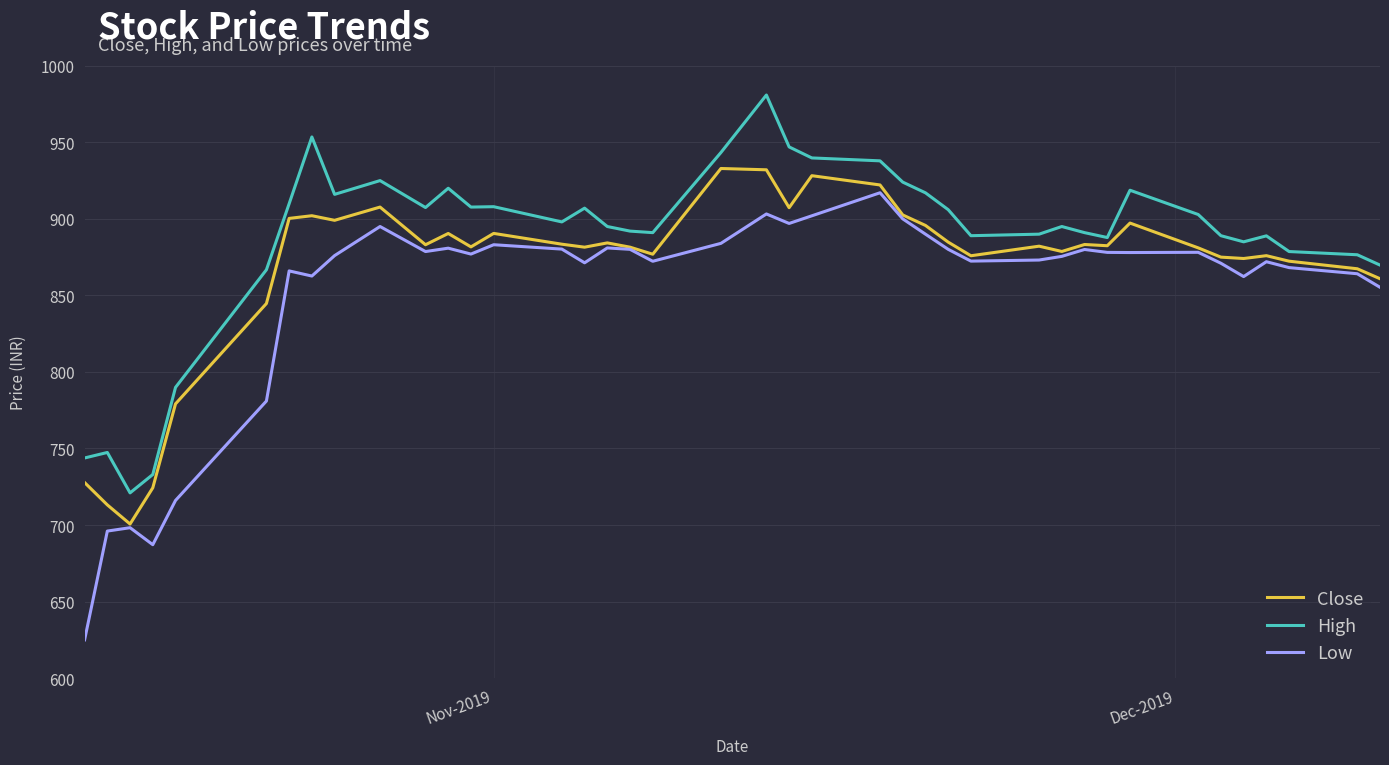

What is the lowest value of the High series?

721.0